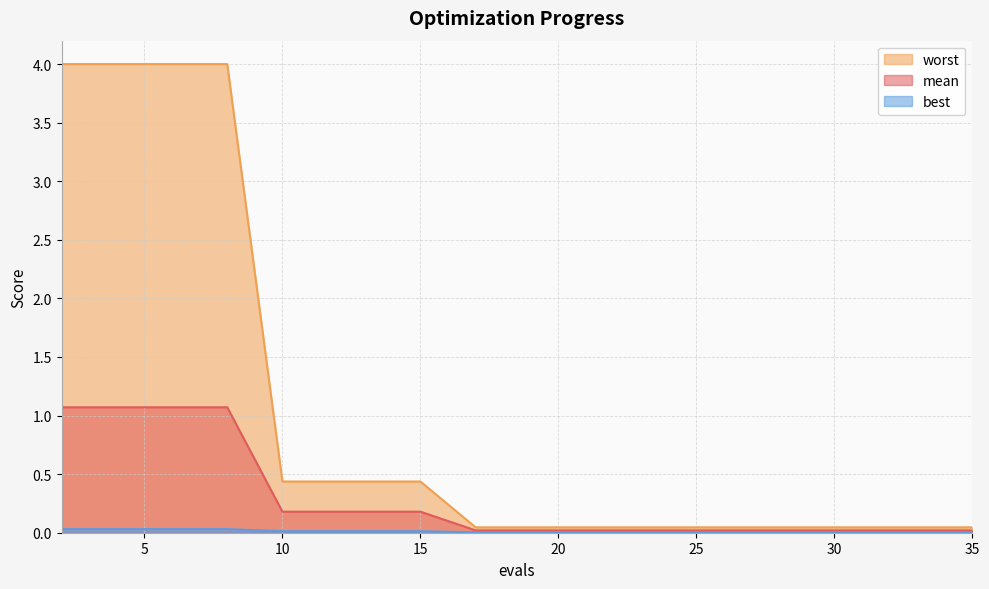

At which category is the sum across all series the highest?

2